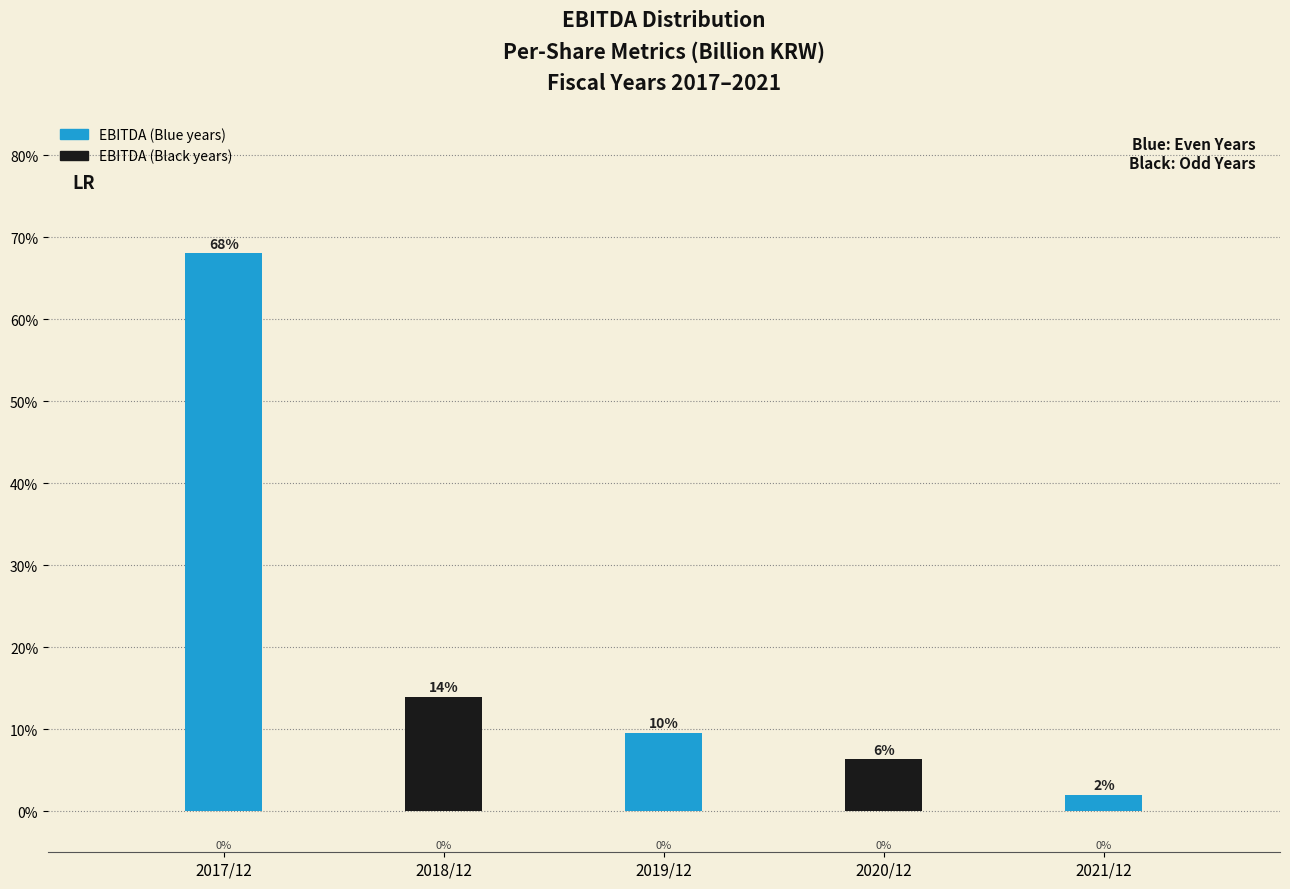

How many bars are there in total?

5